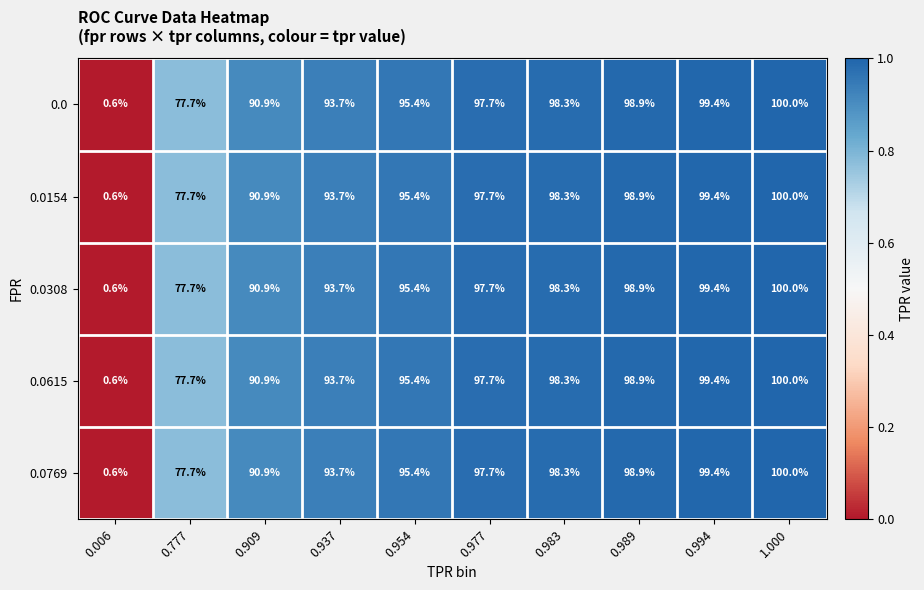

True or false: 0.0308 has a value of 47.5 at 0.954.

False